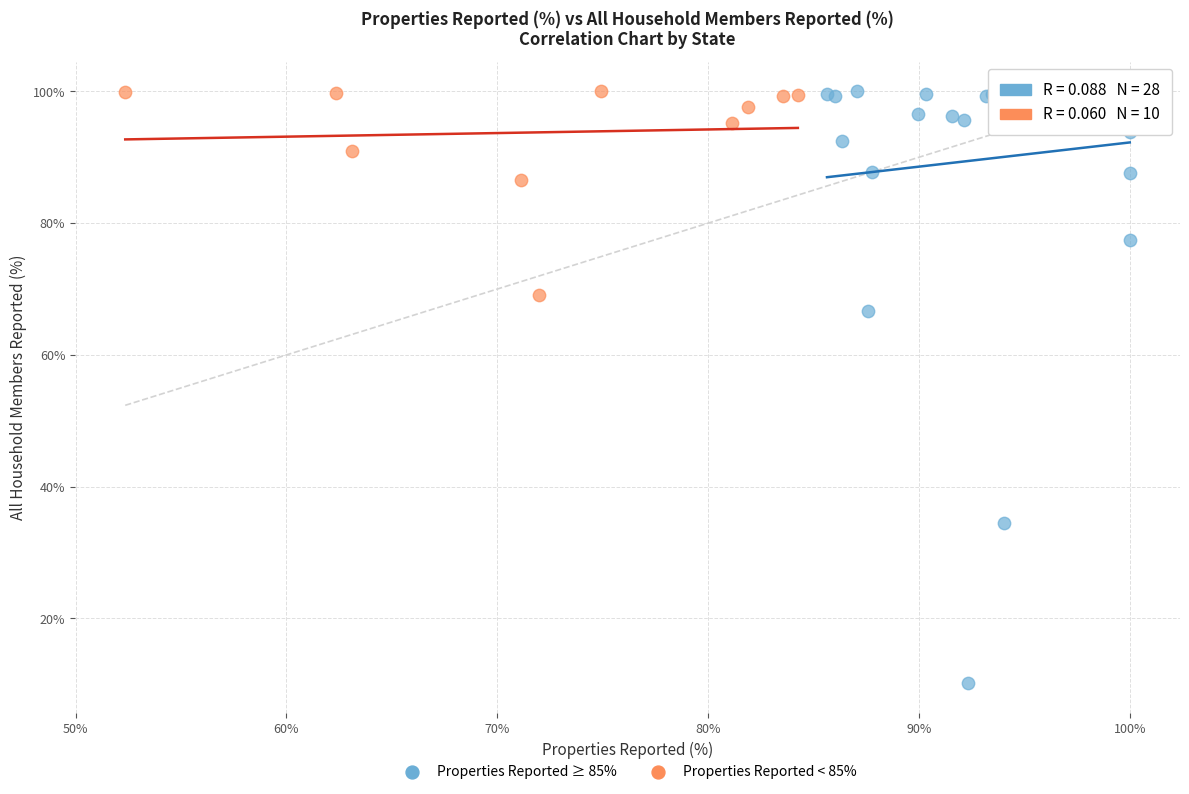

Which series has the widest spread of Y values?

Properties Reported ≥ 85%